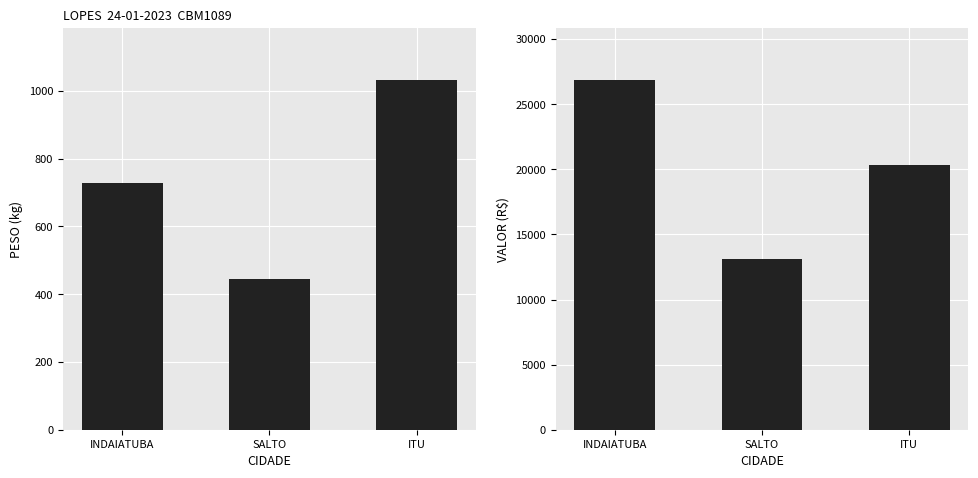

What is the sum of all PESO values?

2204.1